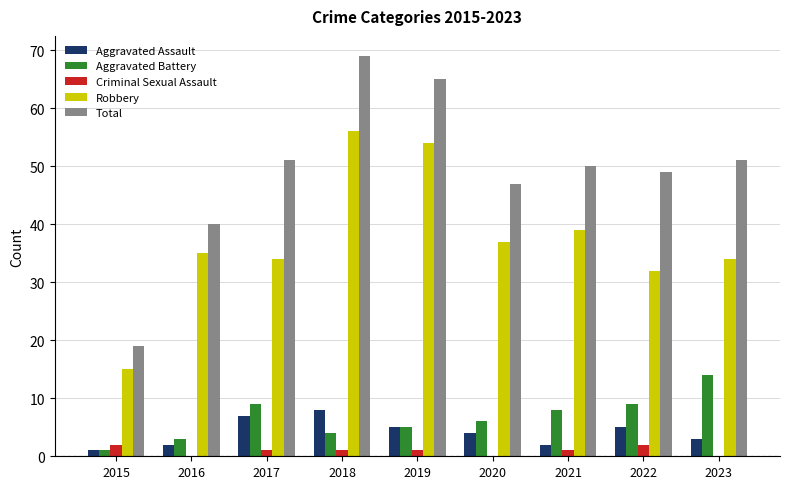

The Robbery series shows 54 at 2019. True or false?

True